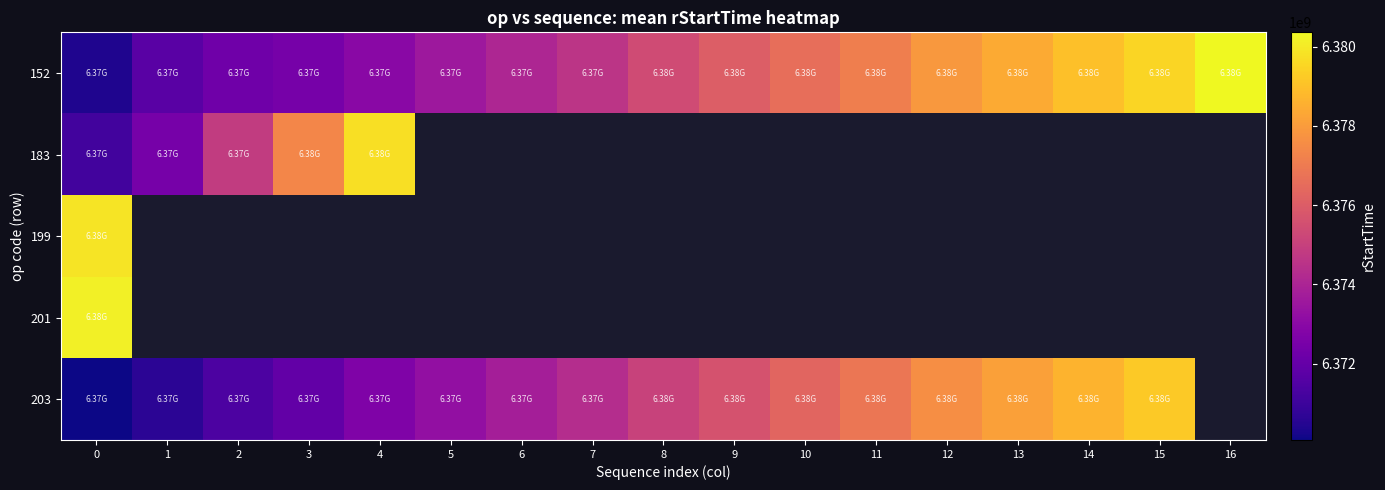

Count the number of data series in this chart.

5